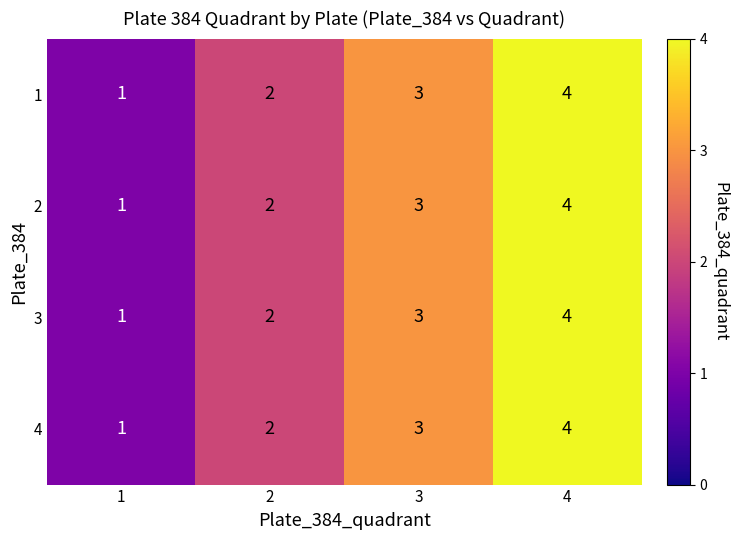

How many series are shown in this chart?

4